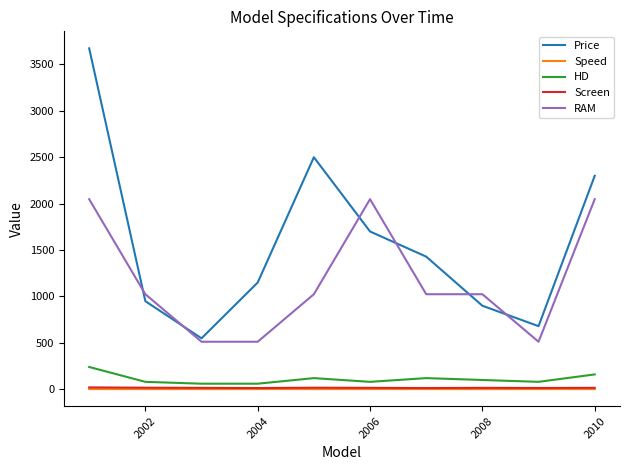

Which series has the widest spread of values?

Price